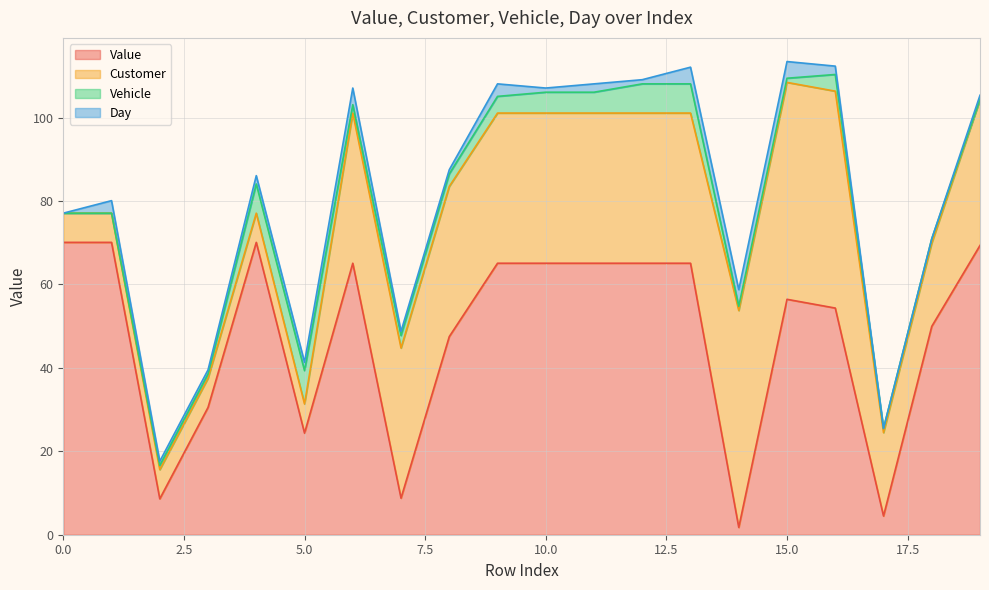

At how many categories does at least one series exceed 2?

20